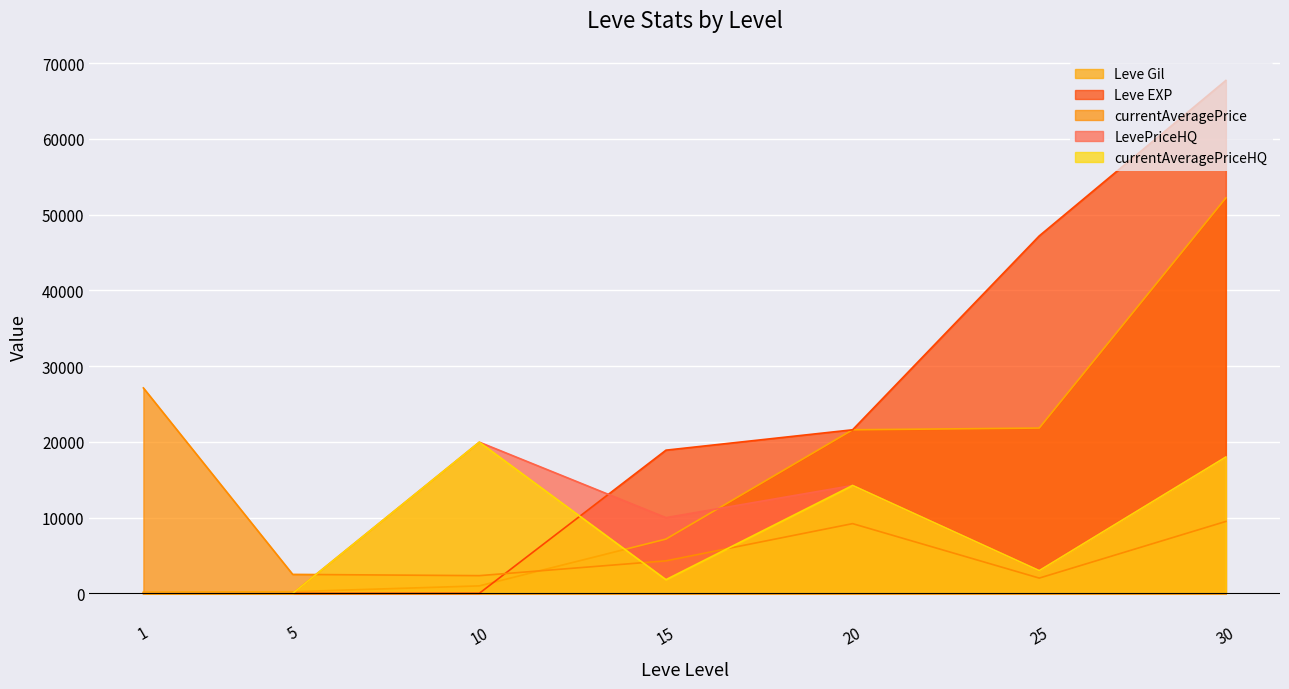

Where is Leve EXP nearest to the value 33865?

20